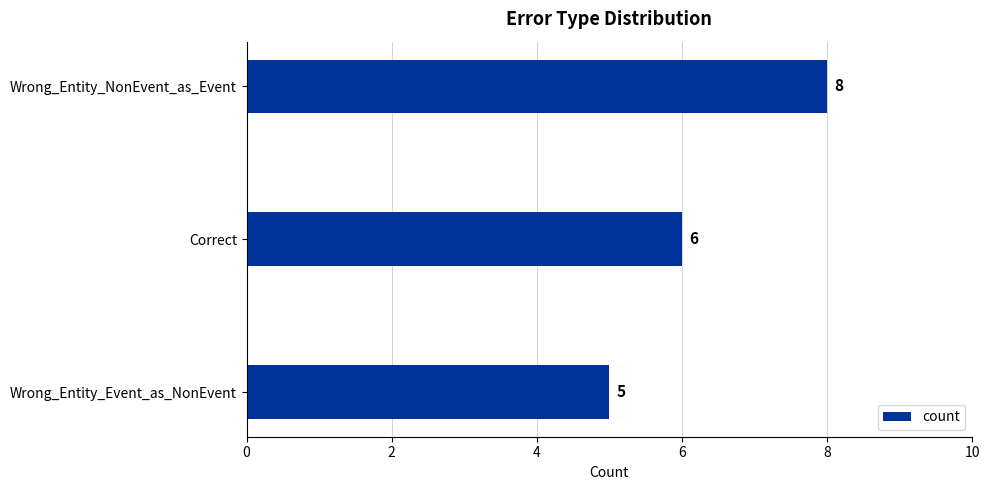

What is the change in value from Wrong_Entity_NonEvent_as_Event to Wrong_Entity_Event_as_NonEvent?

-3